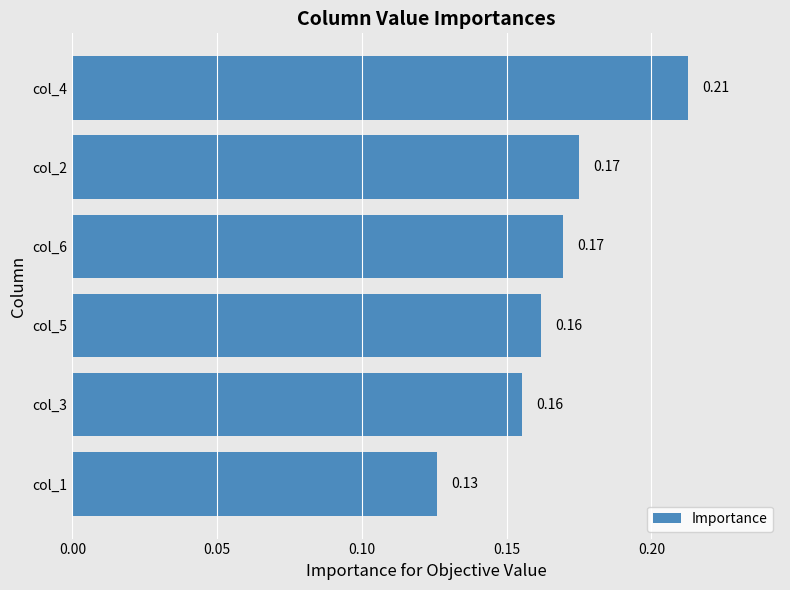

Between col_3 and col_6, which is larger?

col_6